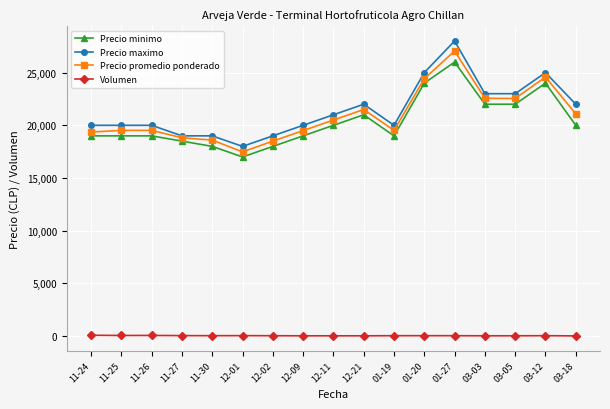

At how many categories does at least one series exceed 3031?

17